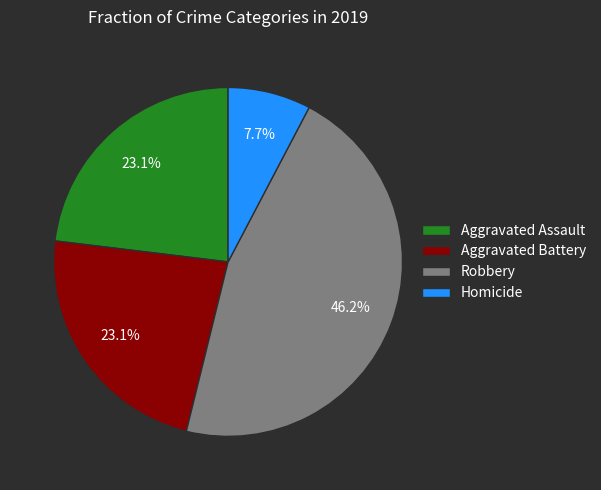

To the nearest percent, what portion does Aggravated Assault represent?

23%